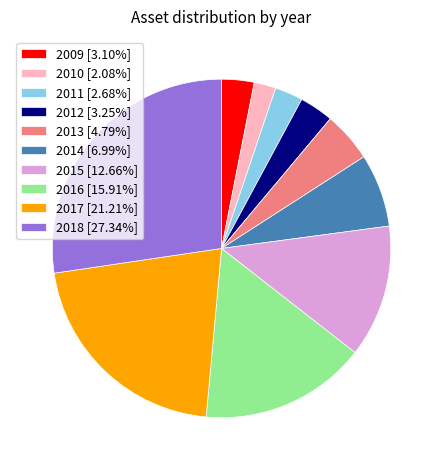

Is there any slice that represents more than half of the pie?

No